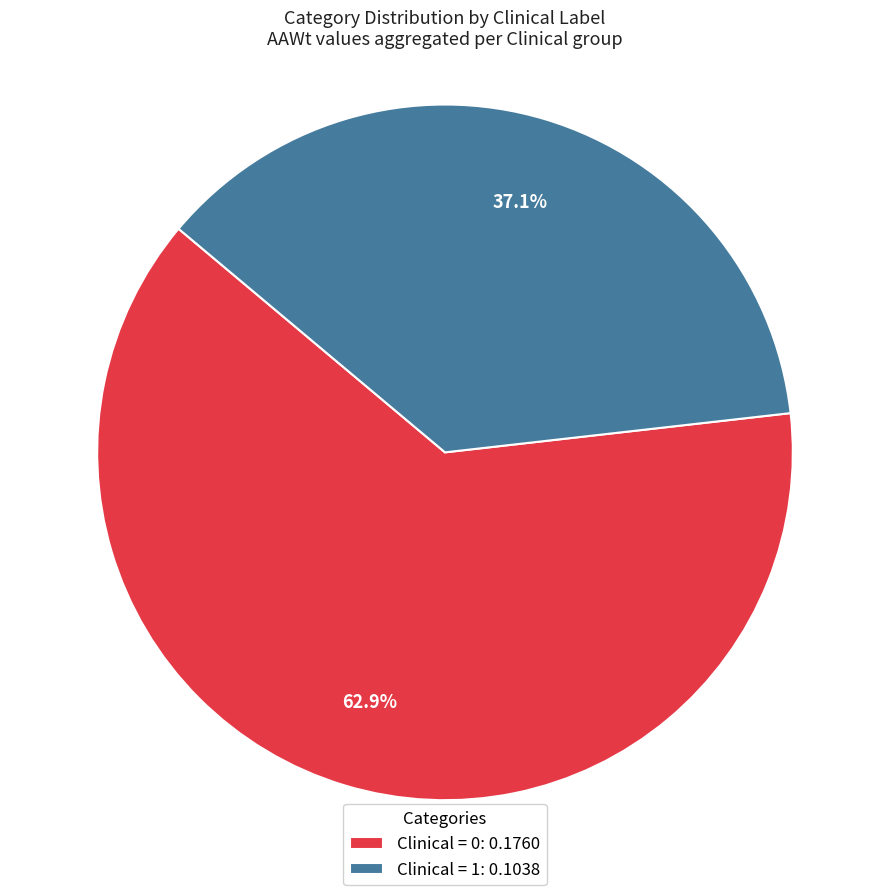

What is the total percentage of Clinical = 1: 0.1038 and Clinical = 0: 0.1760?

100.0%